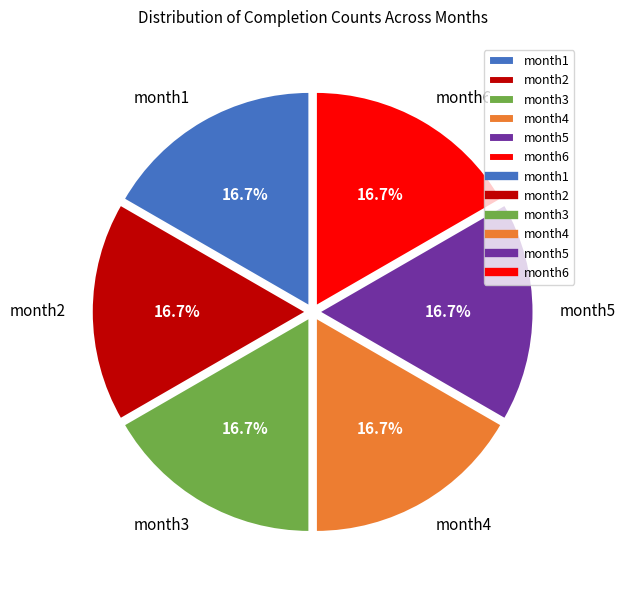

Is the sum of month4 and month1 greater than half?

No